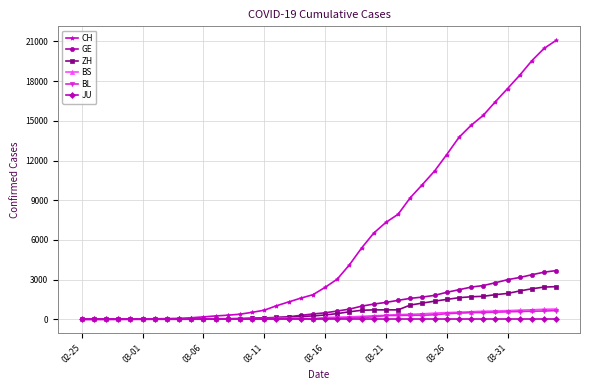

At how many categories does at least one series exceed 17096?

5